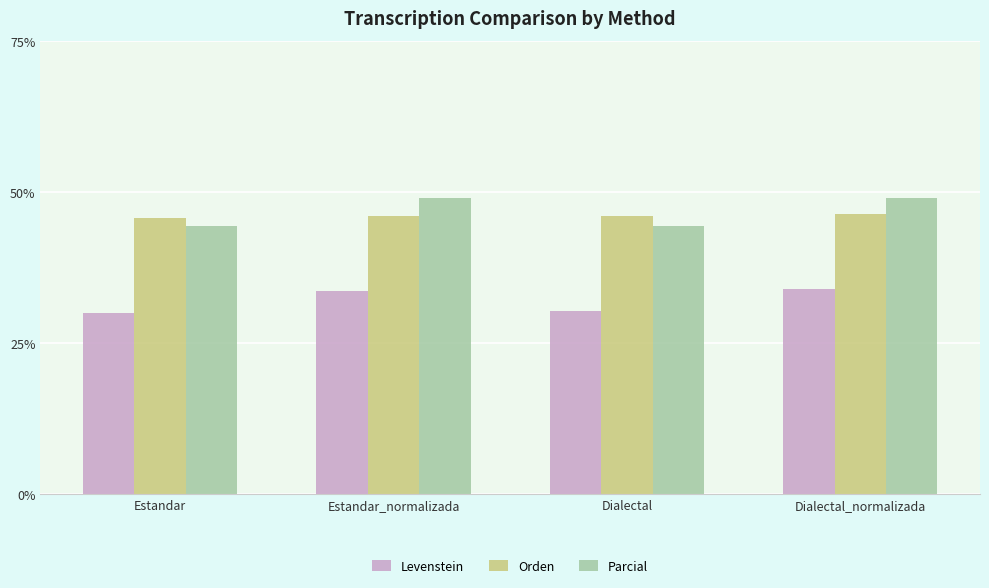

Read the Orden value at Dialectal.

45.9